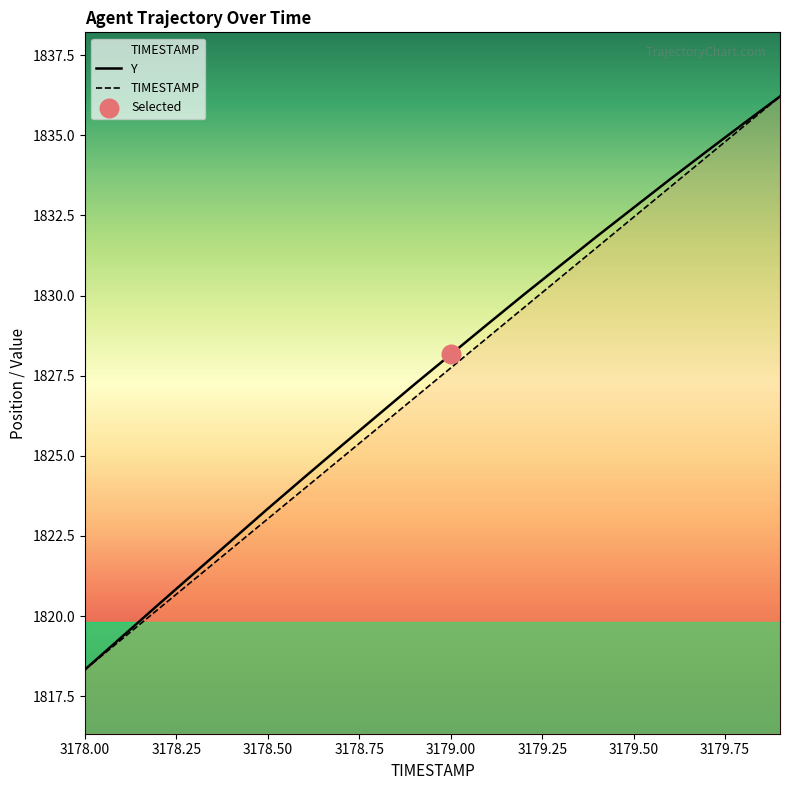

At which label does Y reach its minimum?

3178.00